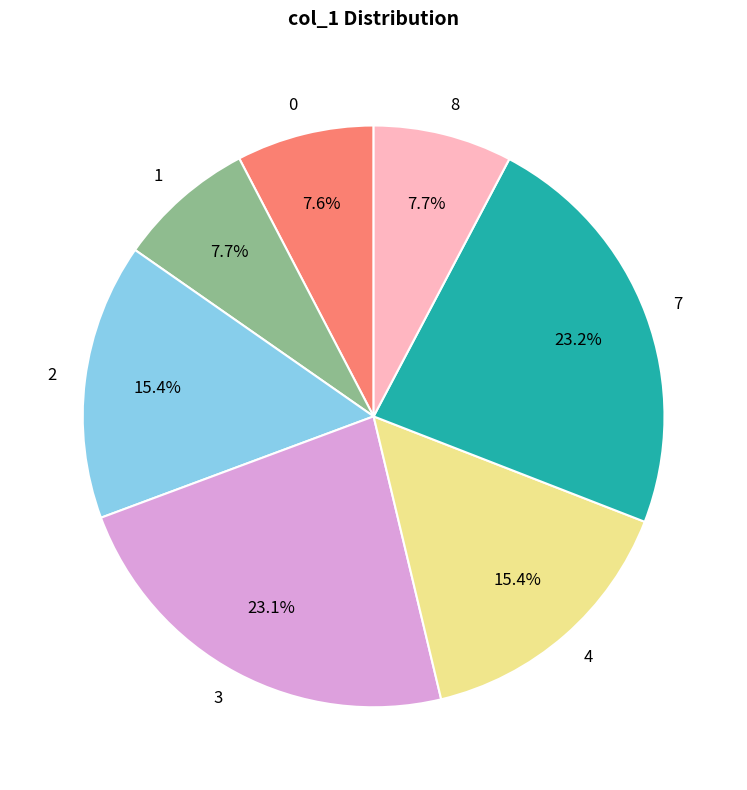

How much of the chart is everything except 3?

76.9%